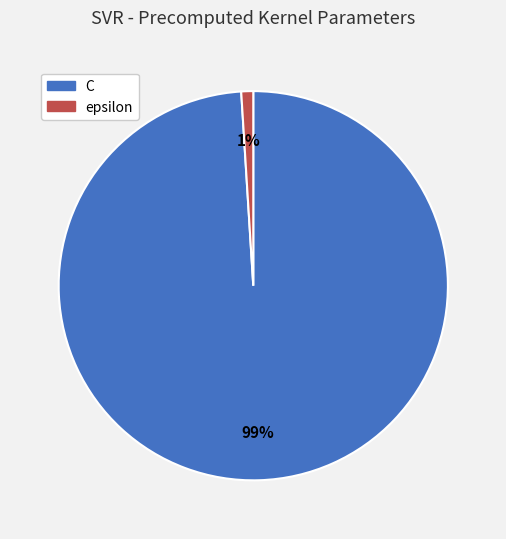

What percentage is the C slice, to the nearest percent?

99%